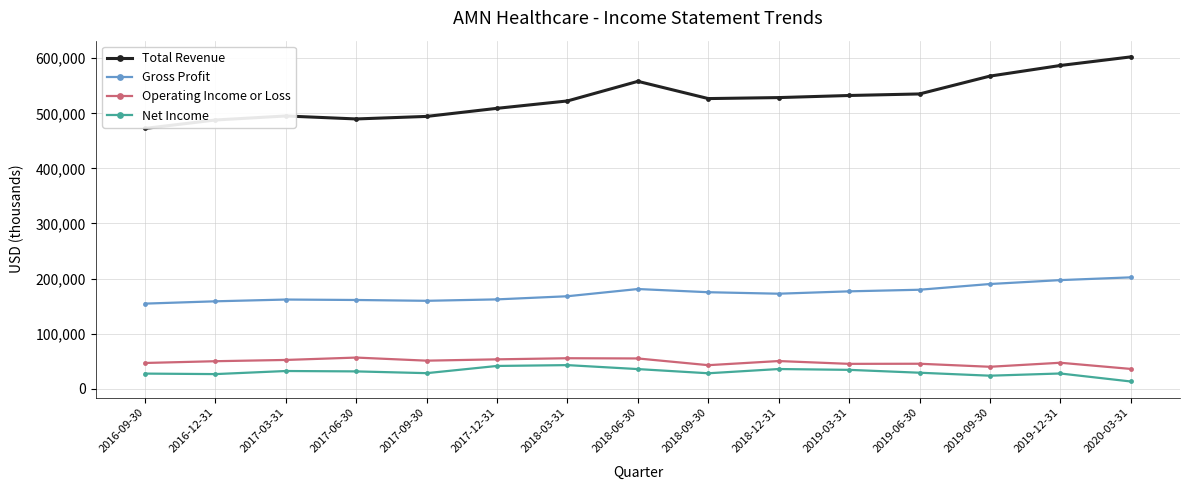

What is the label of the 15th point from the right?

2016-09-30